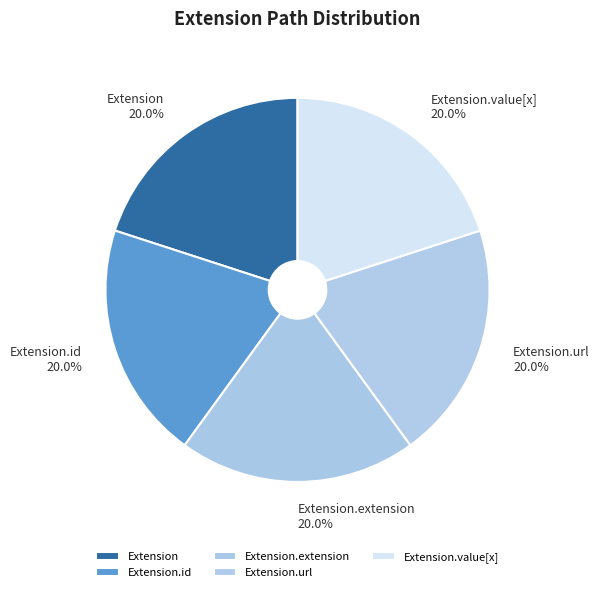

How many slices are in this pie chart?

5